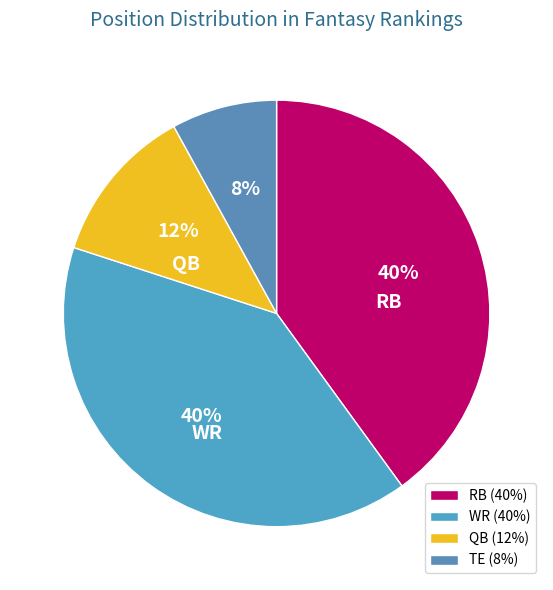

Is QB the majority of the pie?

No